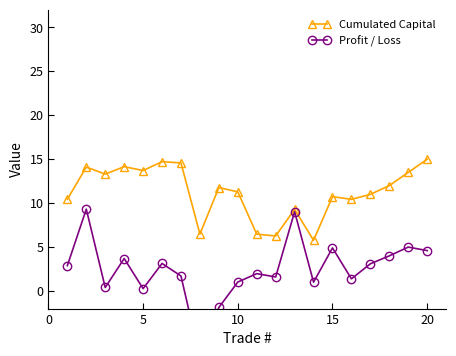

How many interior local valleys does the Cumulated Capital series have?

6